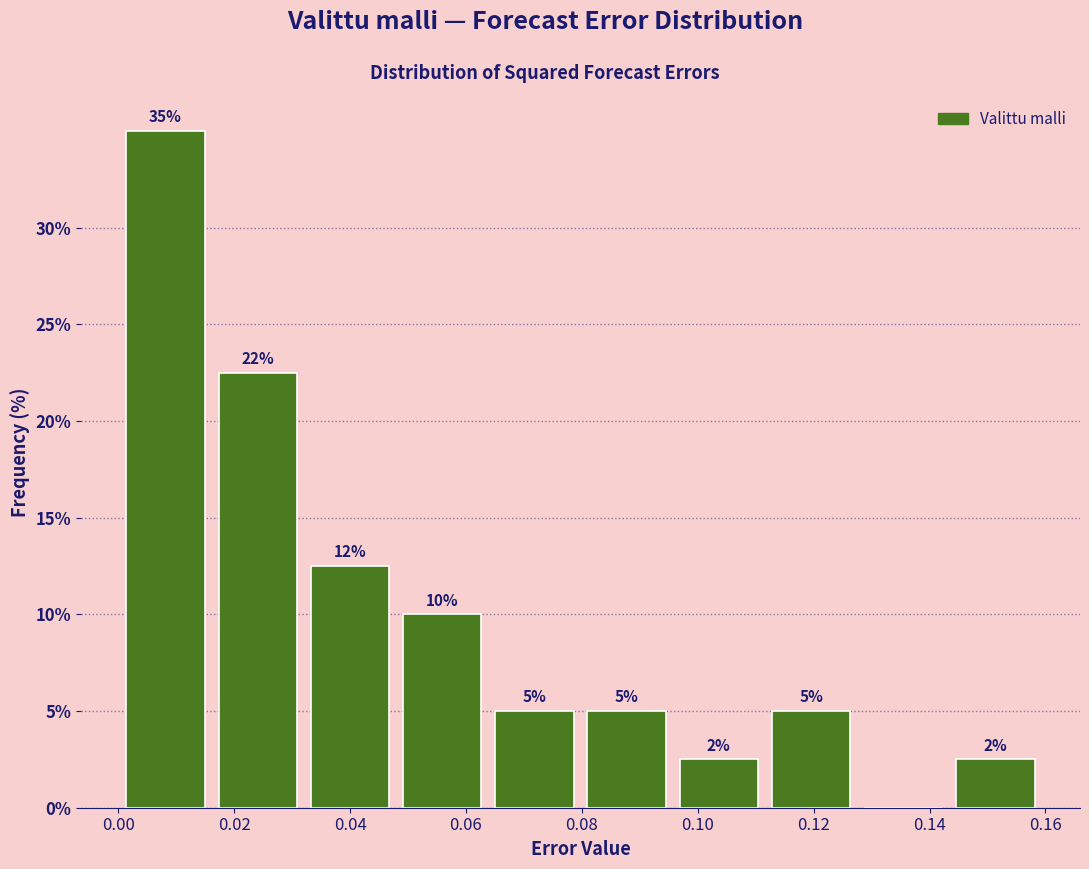

Which range on the x-axis has the tallest bar?

0.000 to 0.016